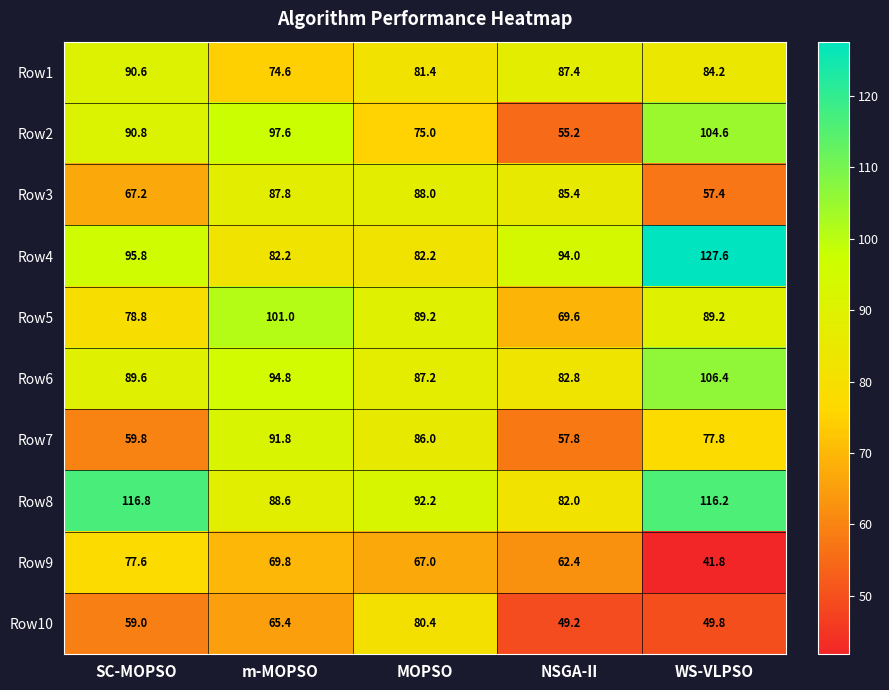

What is the spread (max minus min) of values at NSGA-II?

44.8